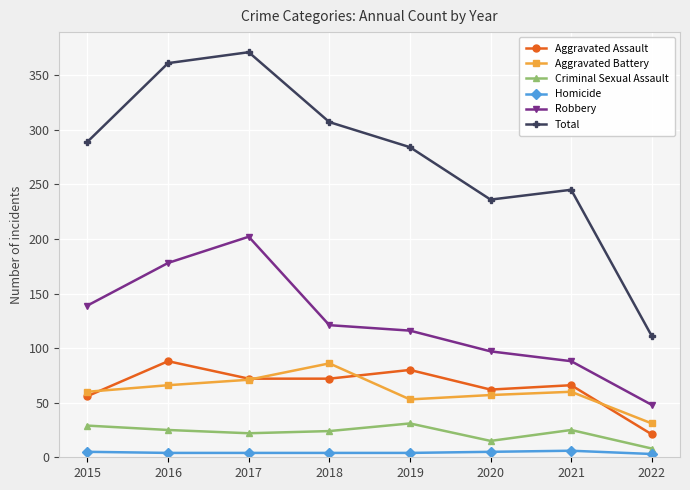

What is the value of the Criminal Sexual Assault point at the 1st from the left?

29